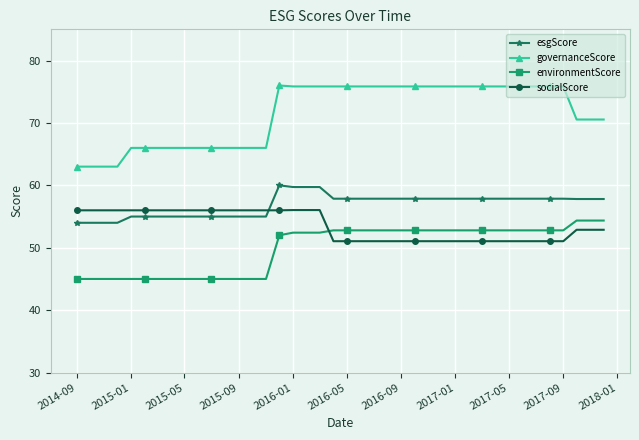

What is the highest value of the environmentScore series?

54.4